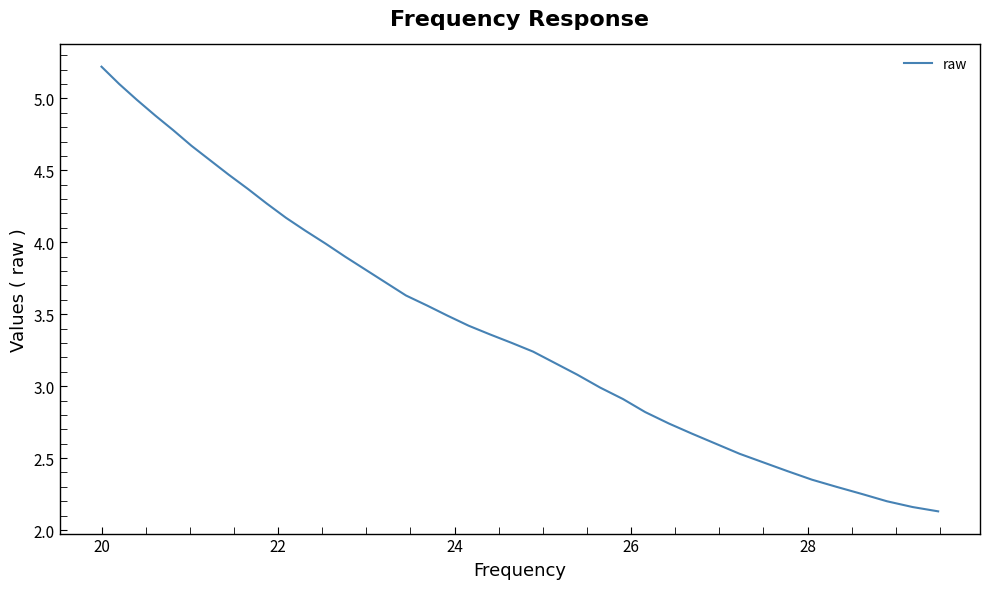

What is the difference between the maximum and second lowest values?

3.1